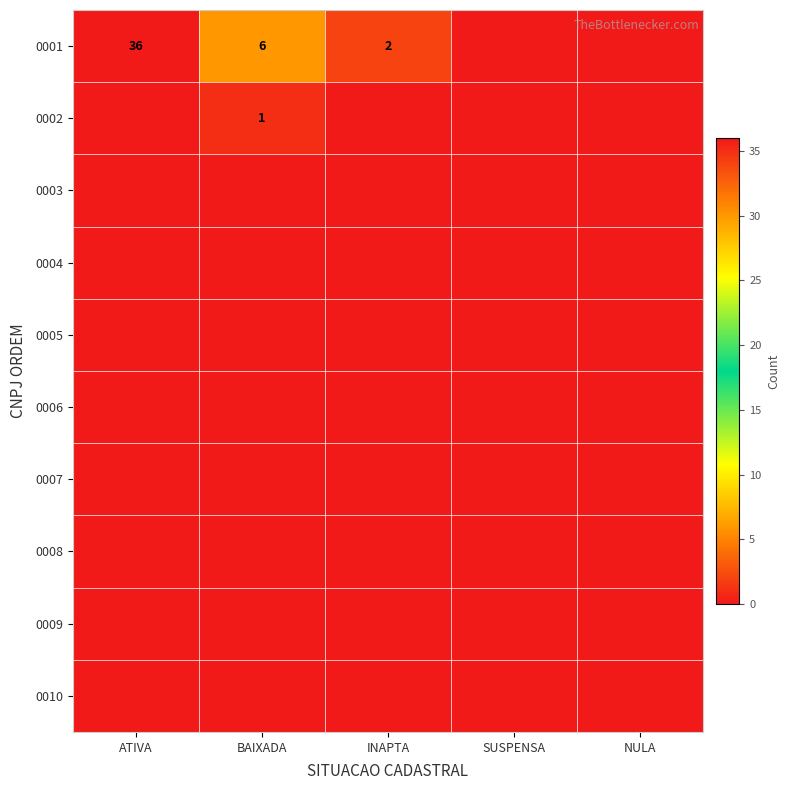

At INAPTA, list the series in order from largest to smallest.

0001, 0002, 0003, 0004, 0005, 0006, 0007, 0008, 0009, 0010